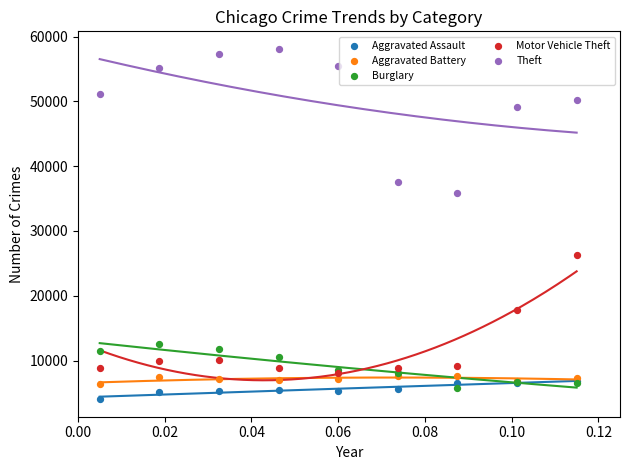

In the Theft series, what Y value is closest to 46990?

49096